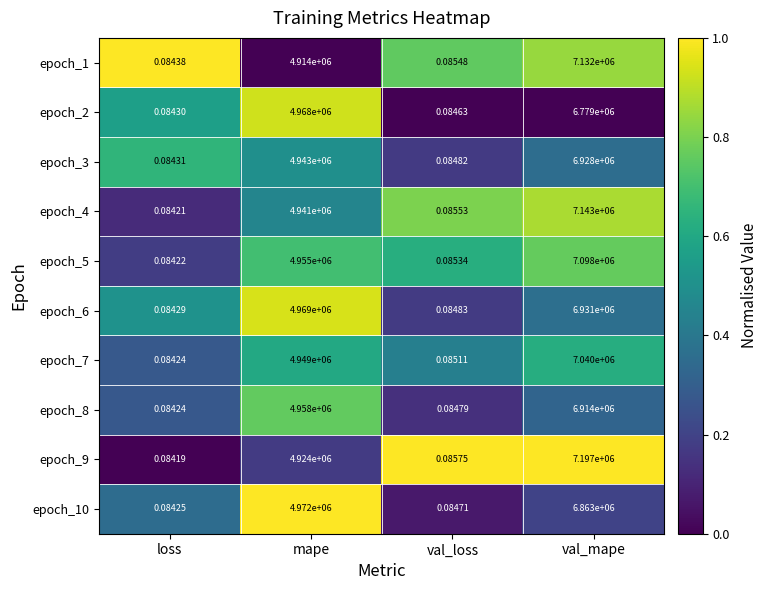

What is the difference between the highest and lowest values at loss?

0.0